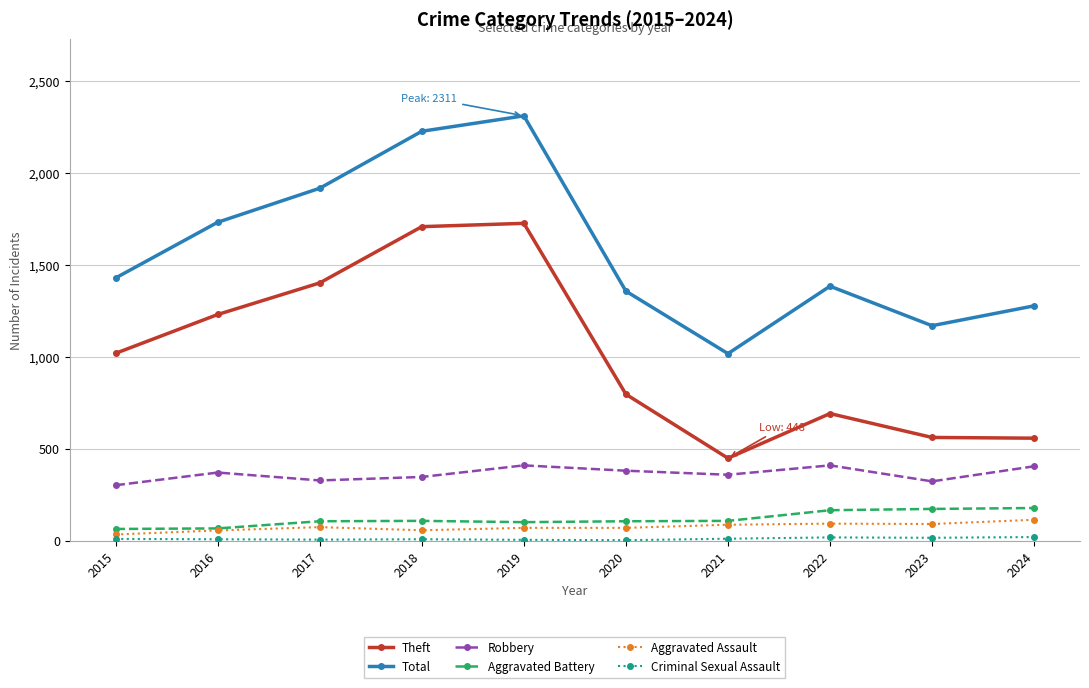

What is the difference between the second highest and second lowest values in the Aggravated Battery series?

106